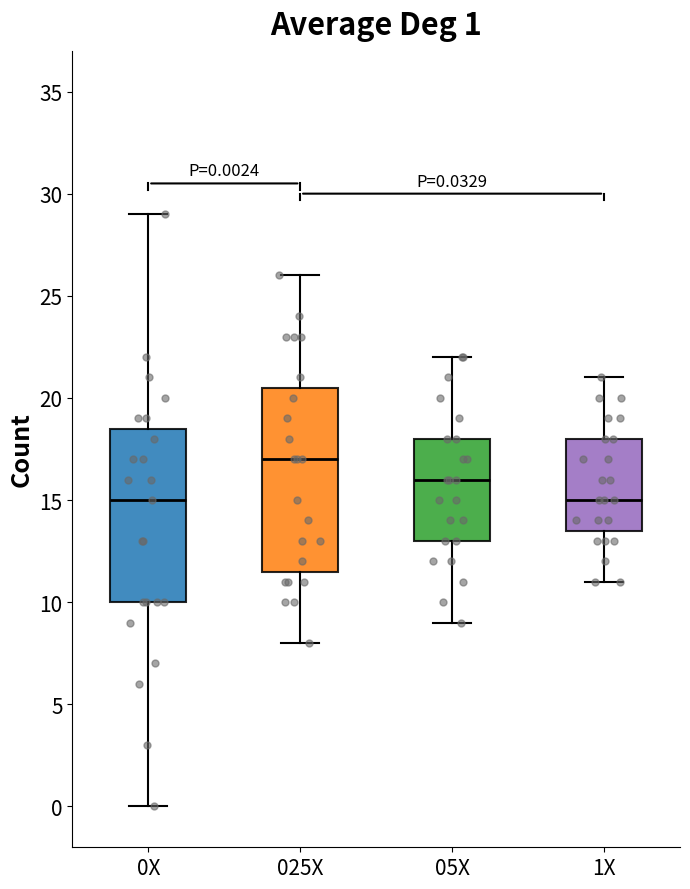

Which box is the tallest, from its lower edge to its upper edge?

025X